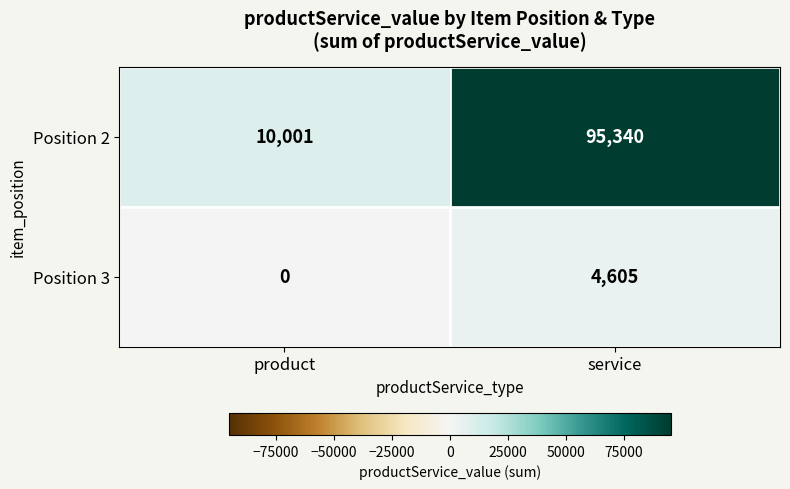

Which series has the widest spread of values?

row_0